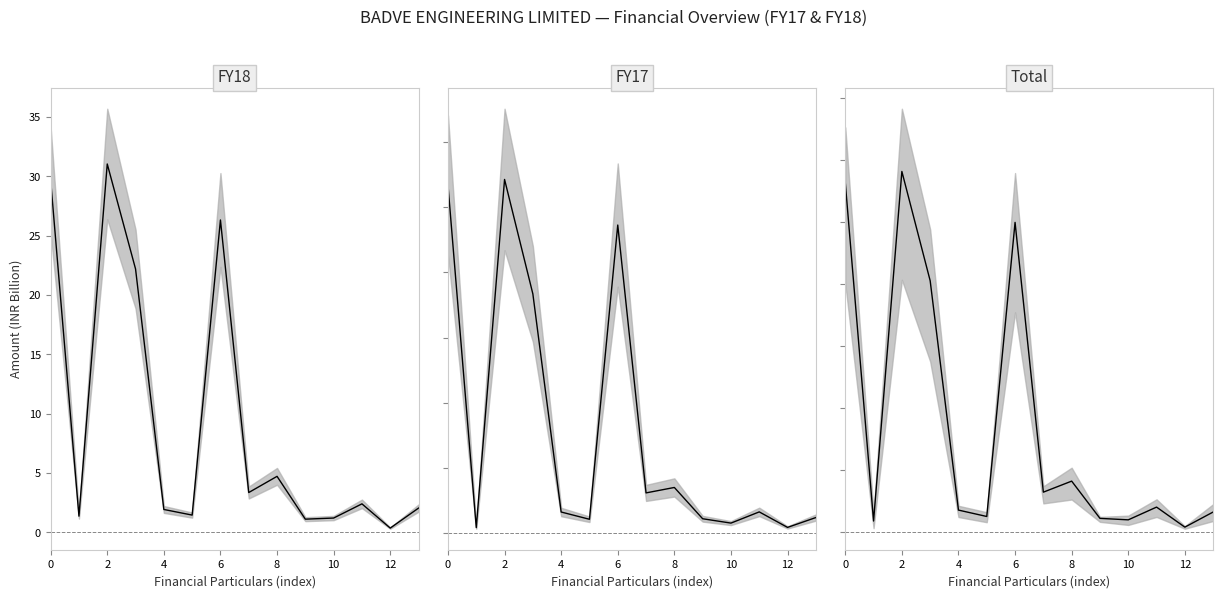

What is the greatest value displayed?

31.0